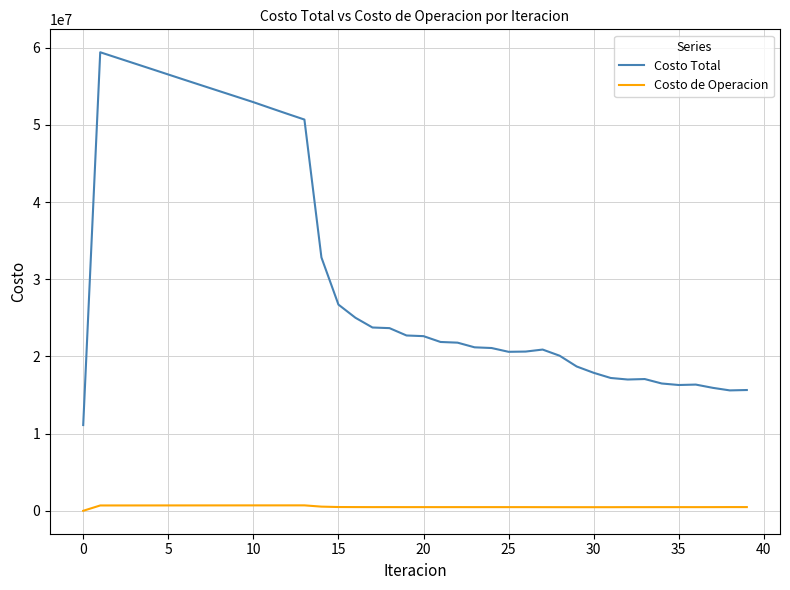

List the series in order of their peak value, lowest first.

Costo de Operacion, Costo Total